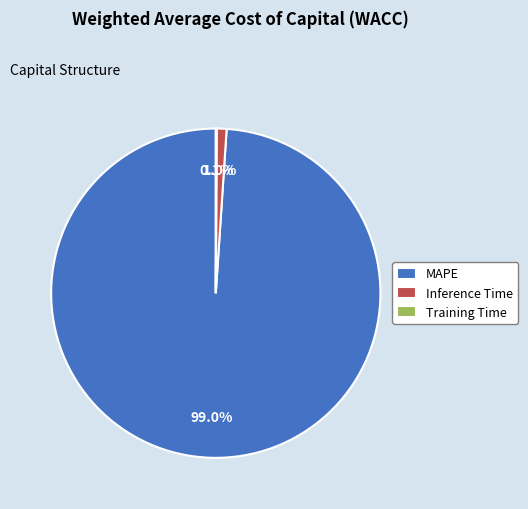

Between MAPE and Inference Time, which is larger?

MAPE